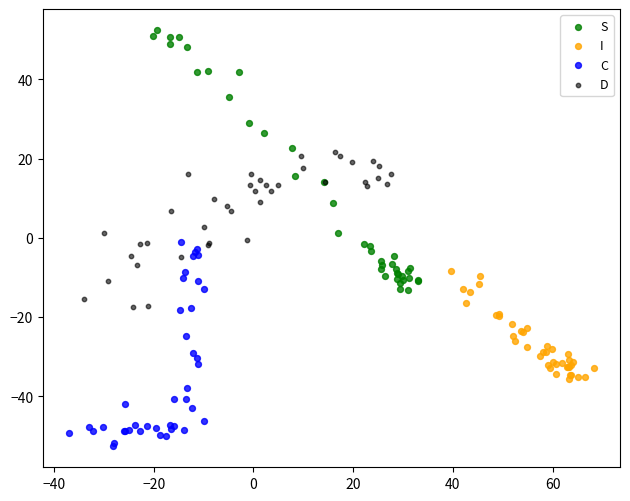

What are all the series names shown in the legend?

S, I, C, D